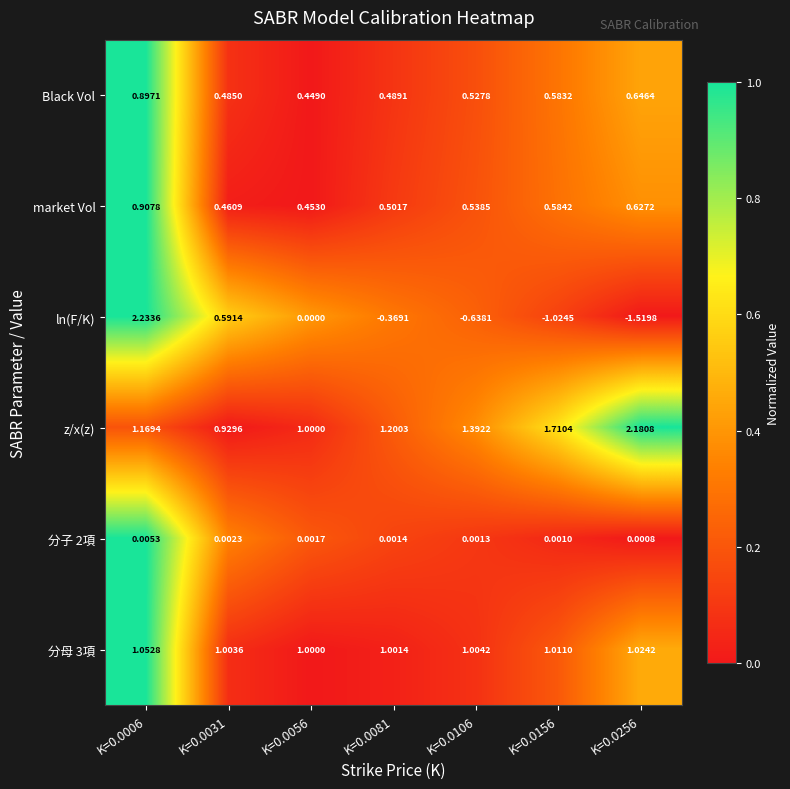

Between K=0.0006 and K=0.0156, which series saw the biggest shift?

ln(F/K)